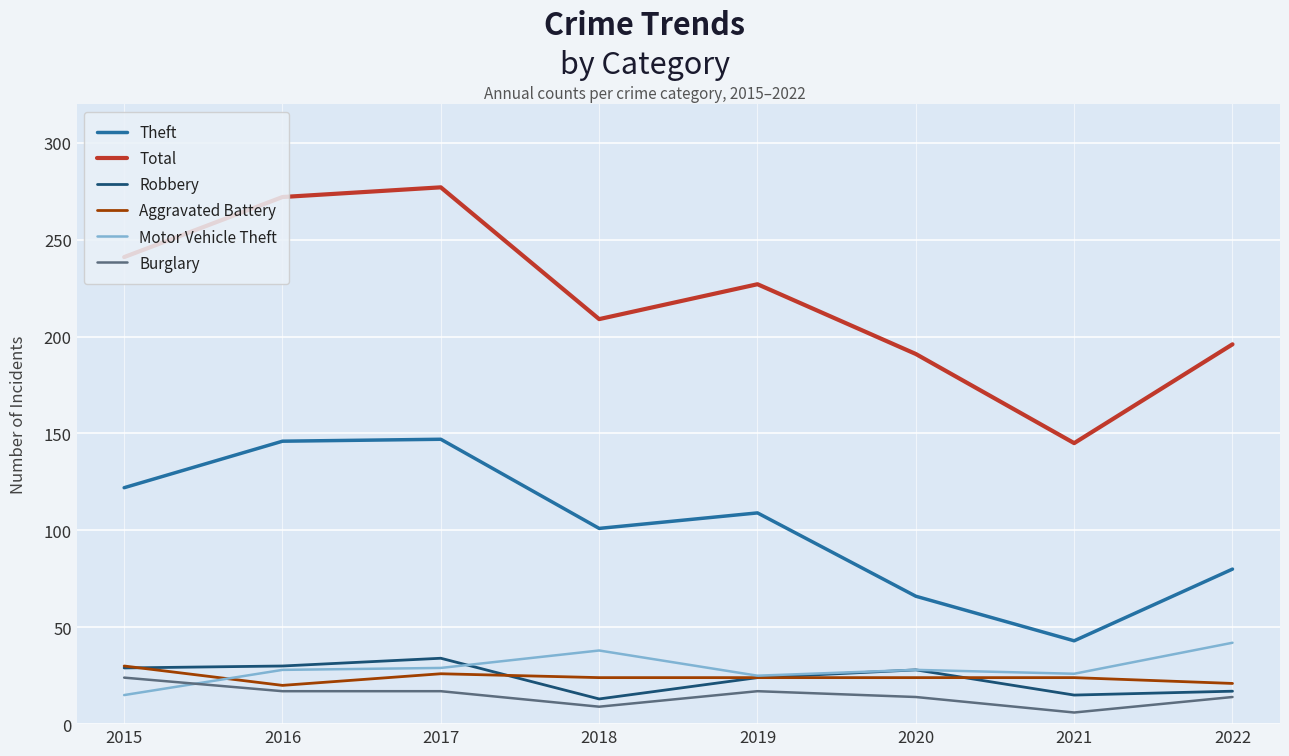

At which label does Theft reach its minimum?

2021